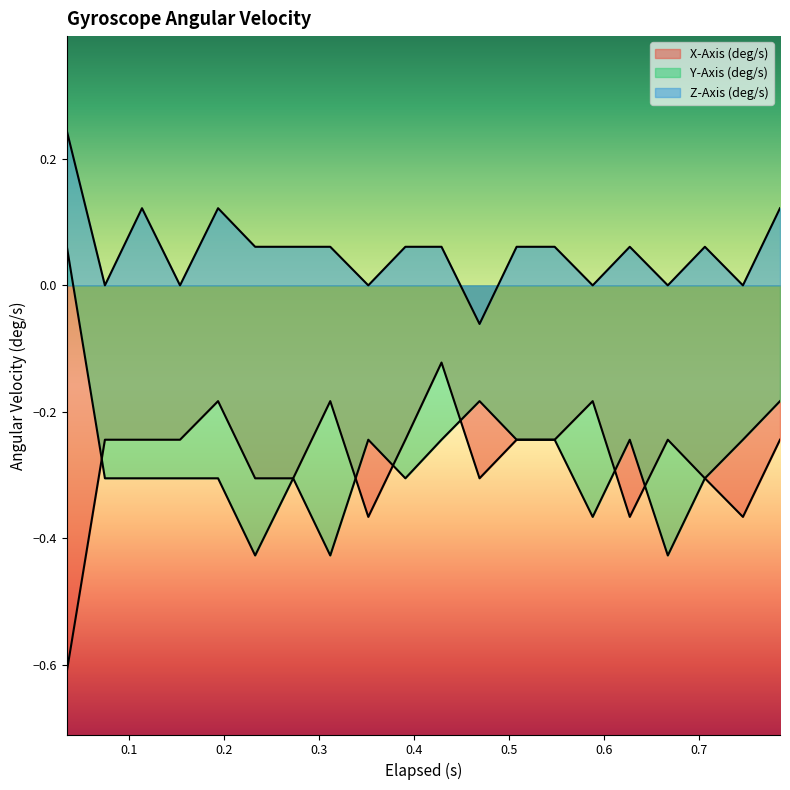

Does the chart have visible grid lines?

No